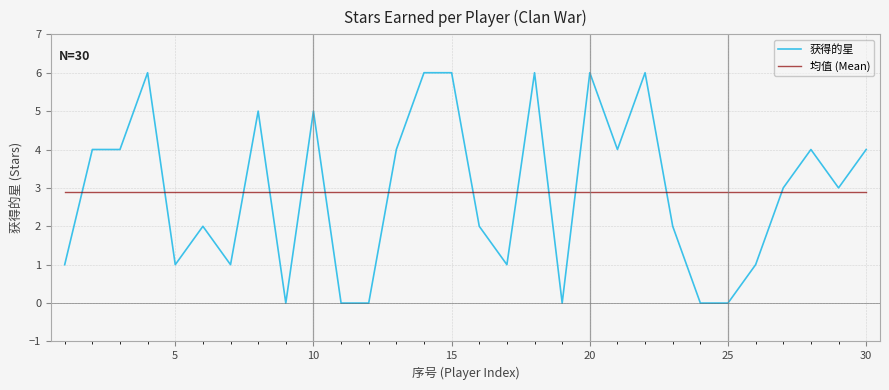

Reading left to right, extract all data points from this chart.

获得的星: 1.0	4.0	4.0	6.0	1.0	2.0	1.0	5.0	0.0	5.0	0.0	0.0	4.0	6.0	6.0	2.0	1.0	6.0	0.0	6.0	4.0	6.0	2.0	0.0	0.0	1.0	3.0	4.0	3.0	4.0
均值 (Mean): 2.9	2.9	2.9	2.9	2.9	2.9	2.9	2.9	2.9	2.9	2.9	2.9	2.9	2.9	2.9	2.9	2.9	2.9	2.9	2.9	2.9	2.9	2.9	2.9	2.9	2.9	2.9	2.9	2.9	2.9